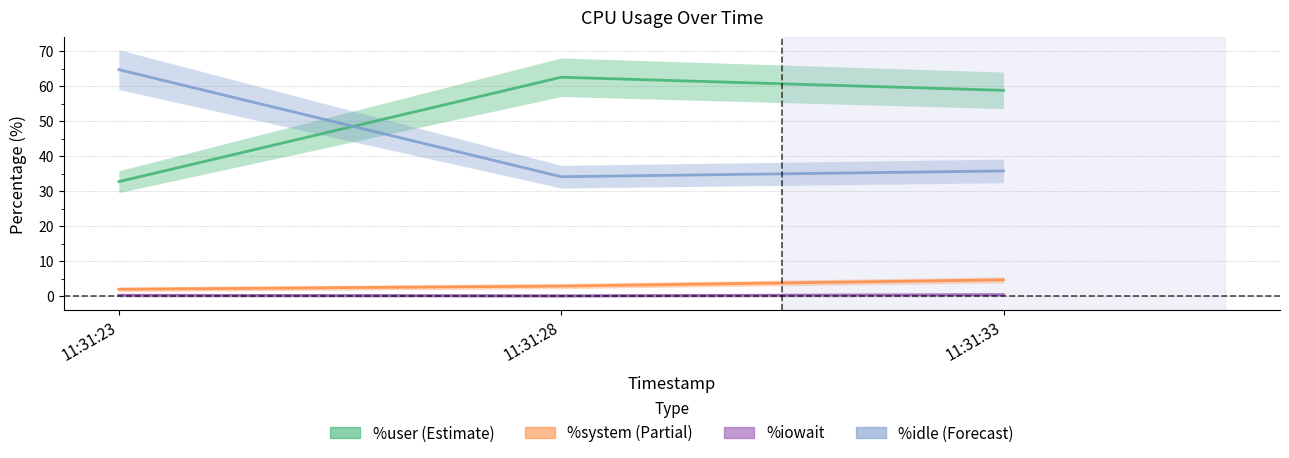

What is the total value across all series at 11:31:28?

100.0